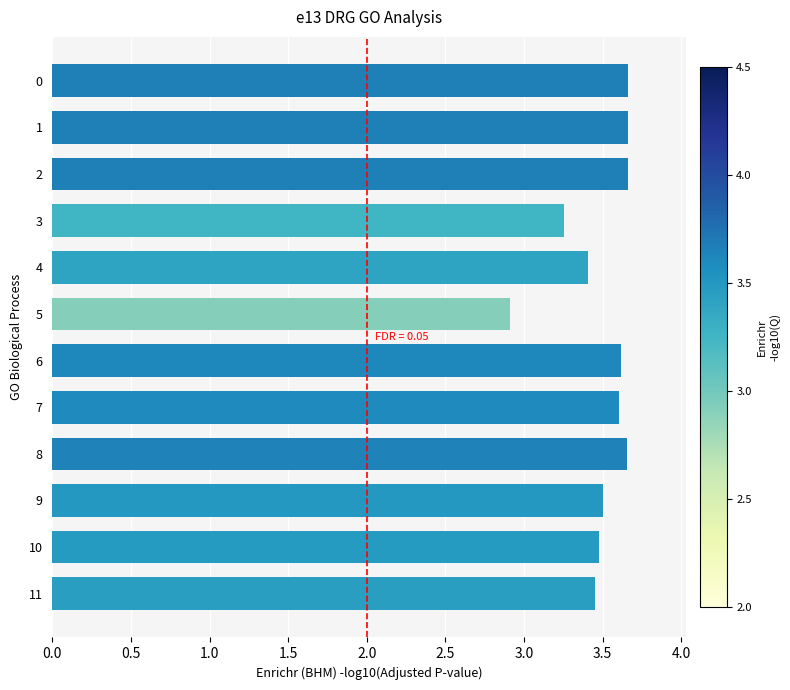

What is the change in value from 5 to 1?

+0.7